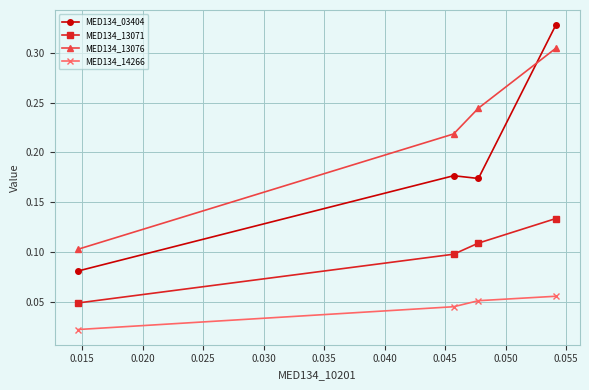

What are all the series names shown in the legend?

MED134_03404, MED134_13071, MED134_13076, MED134_14266